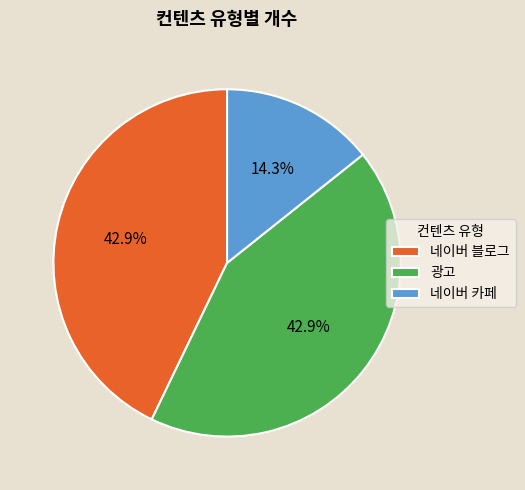

To the nearest percent, what is the combined percentage of 네이버 카페 and 광고?

57%